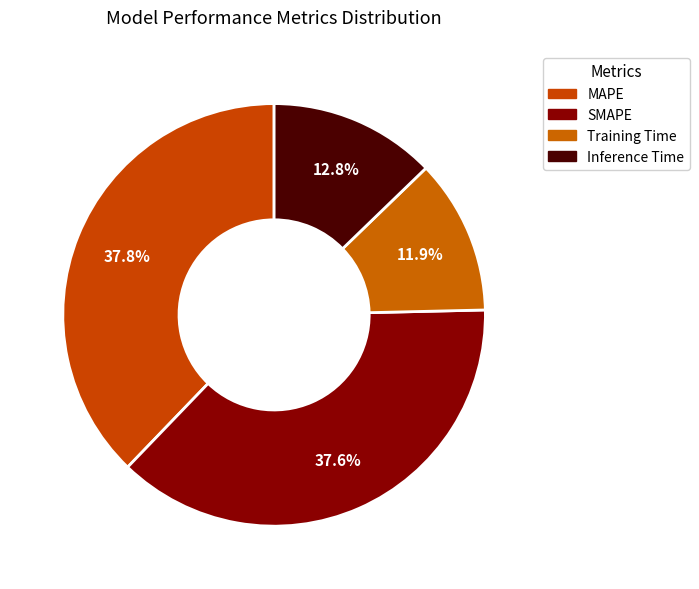

What is the change in value from SMAPE to Inference Time?

-0.9